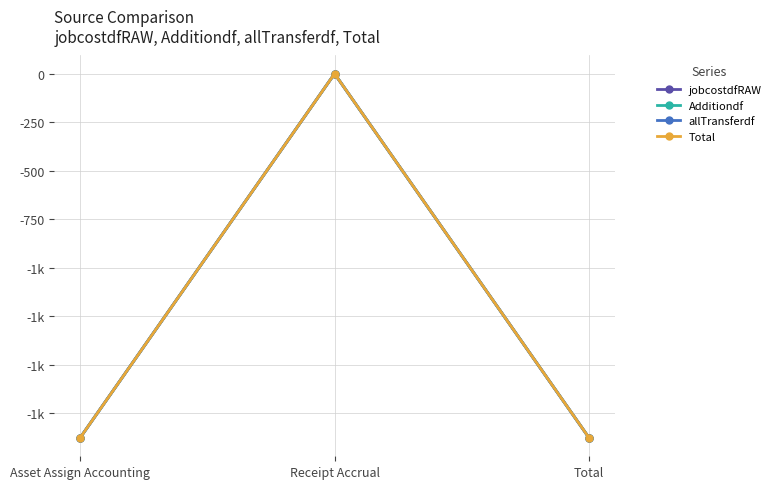

Which series has the widest spread of values?

jobcostdfRAW